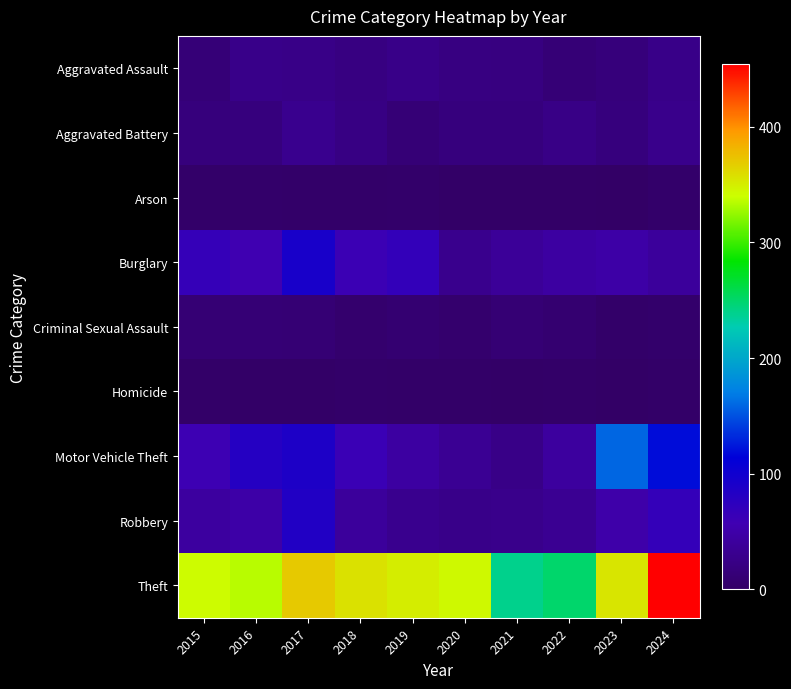

At how many categories does at least one series exceed 156?

10